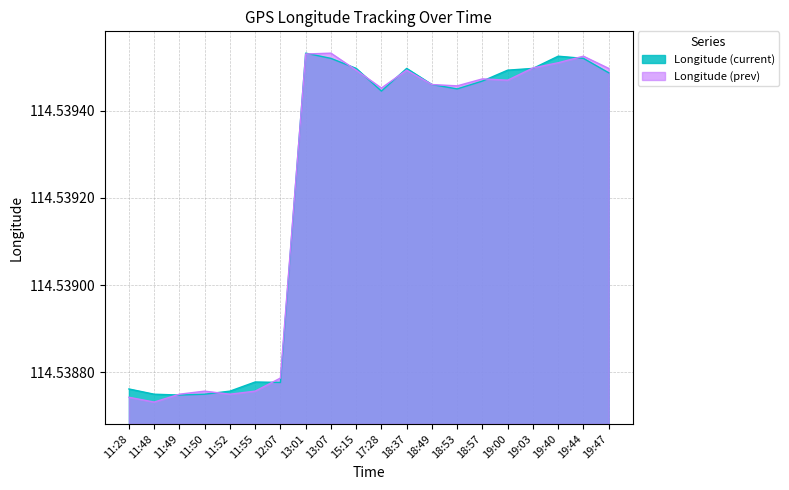

What is the minimum value for Longitude (prev)?

114.5